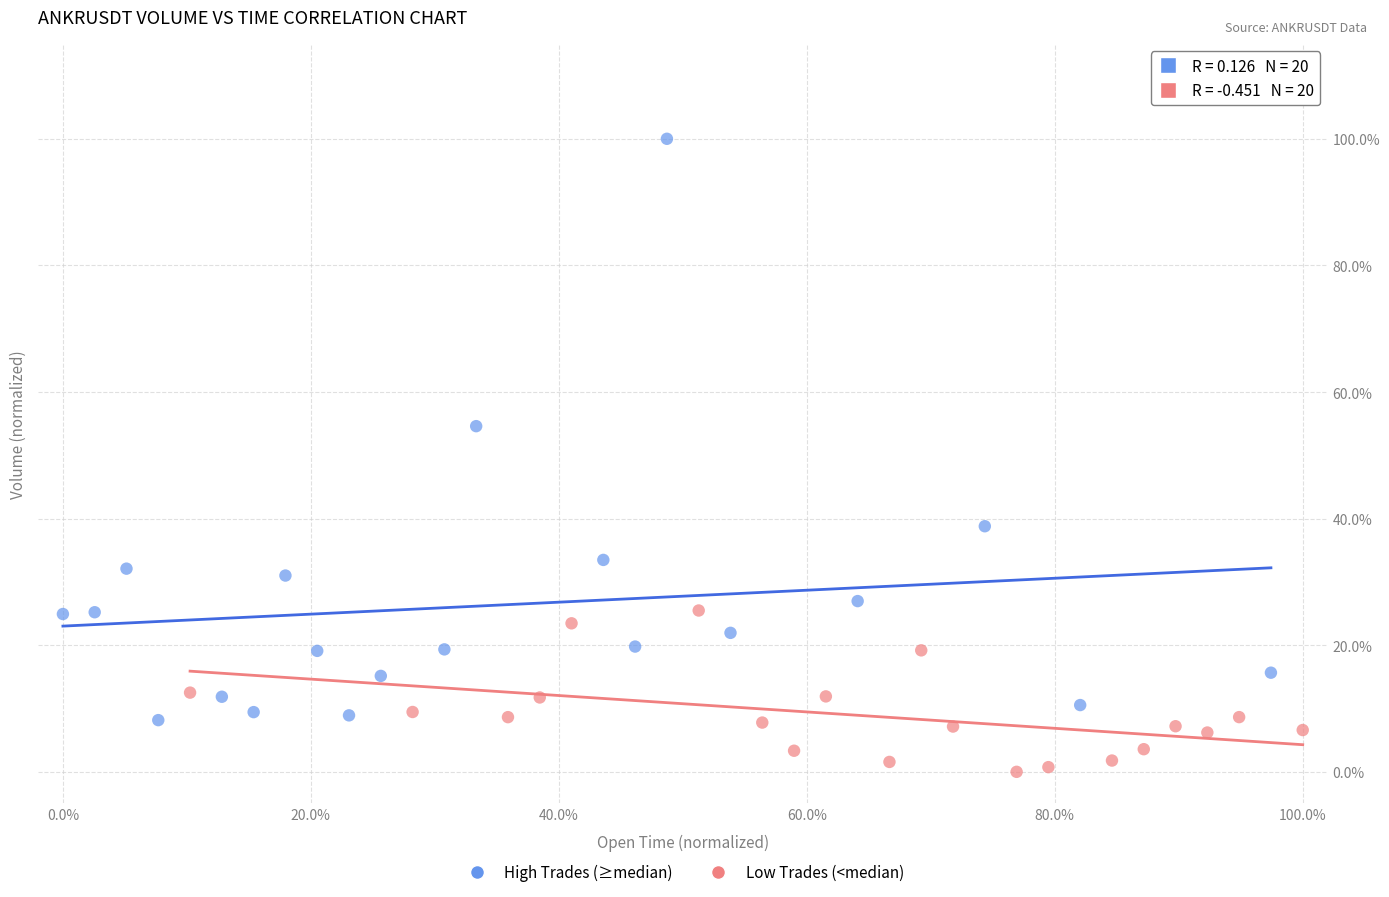

Which series has the widest spread of Y values?

High Trades (≥median)